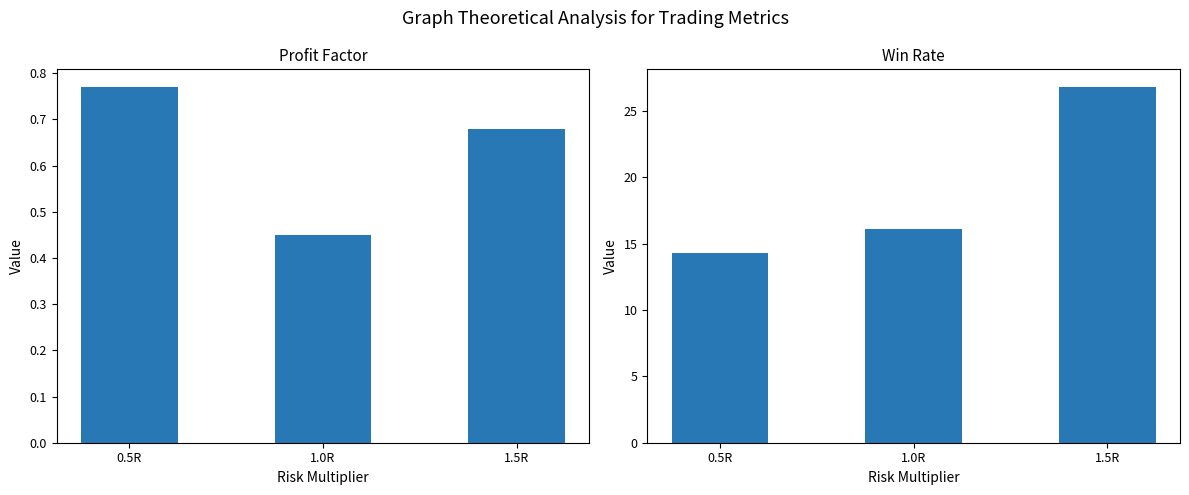

How many groups of bars are there?

3